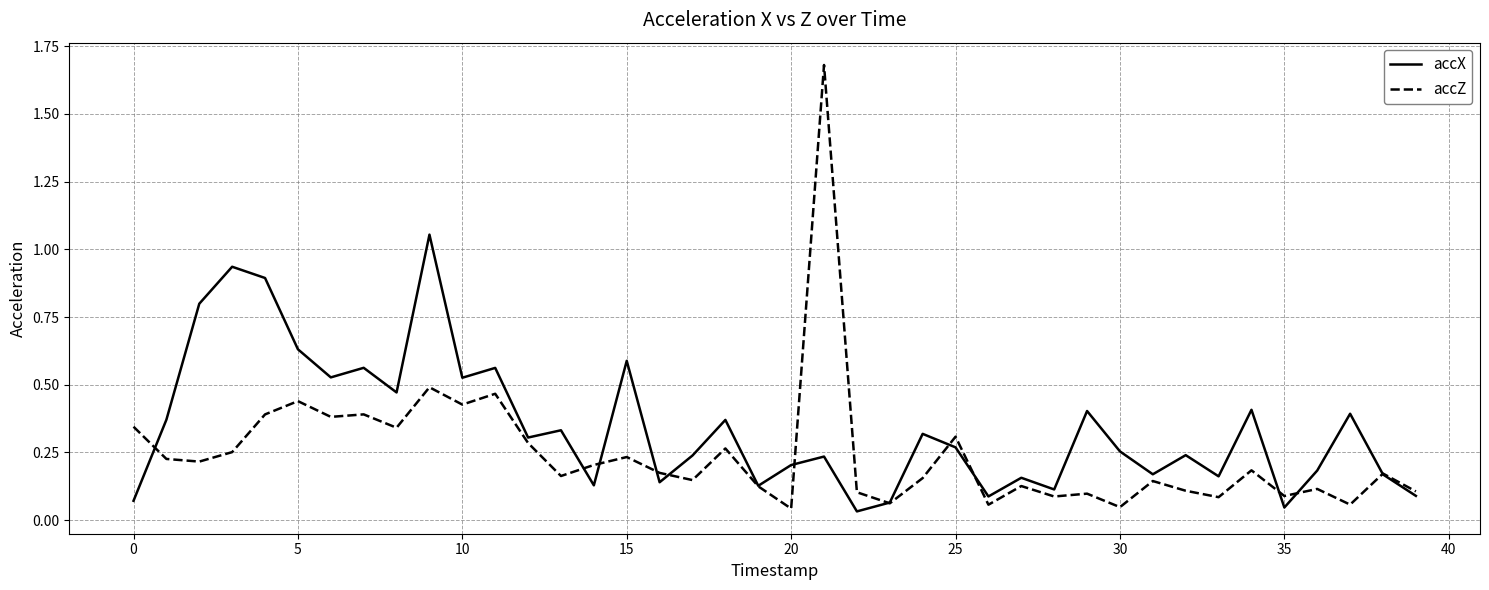

Which series has the largest total across all categories?

accX